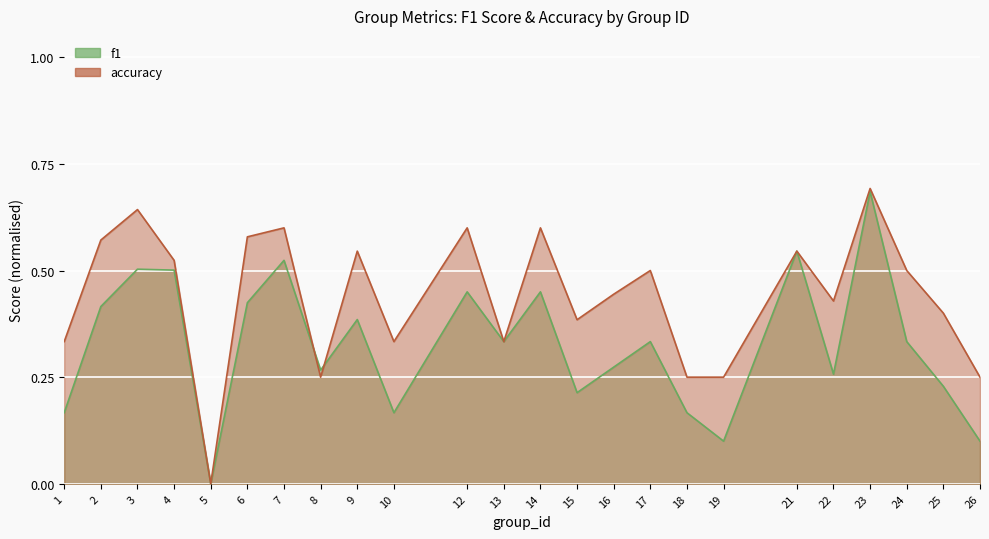

Which has a higher value, 24 or 16?

24